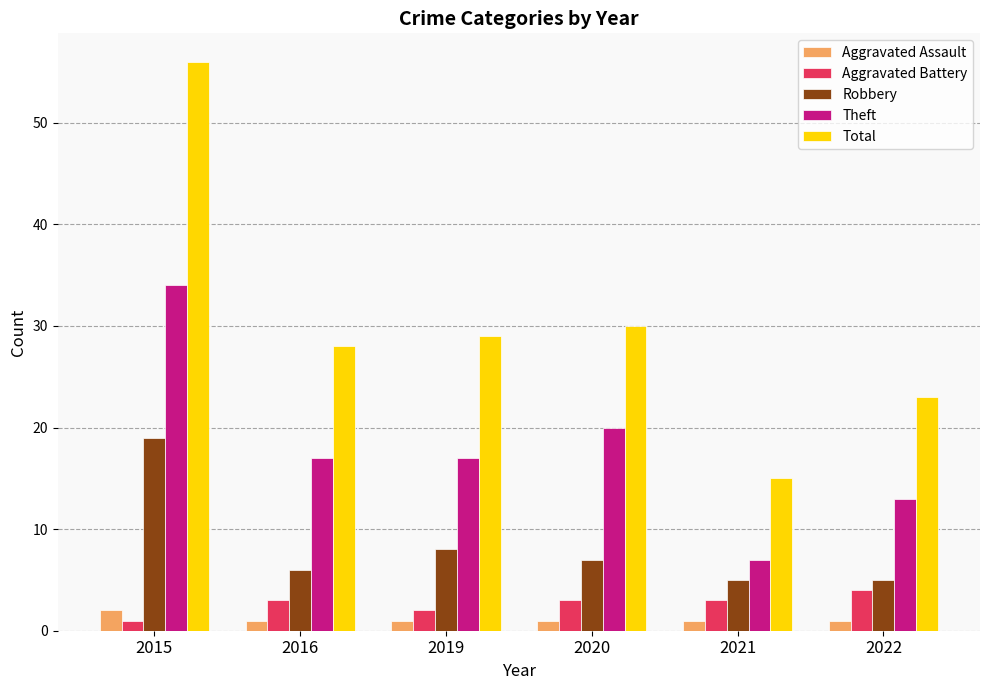

Which series changed the most between 2016 and 2021?

Total